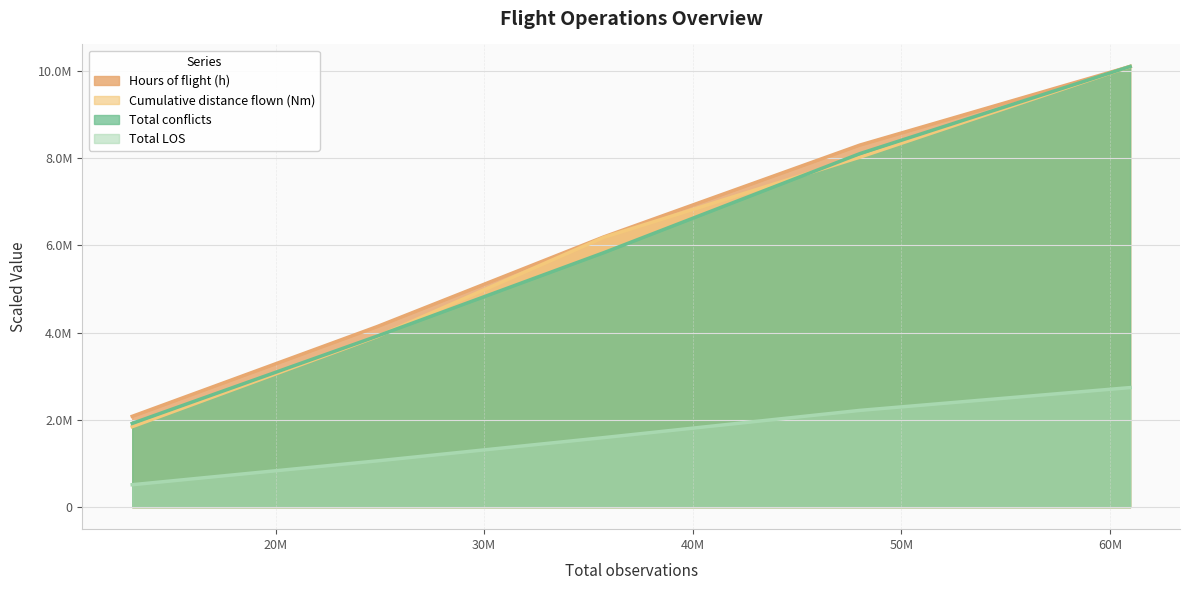

What are all the series names shown in the legend?

Hours of flight (h), Cumulative distance flown (Nm), Total conflicts, Total LOS